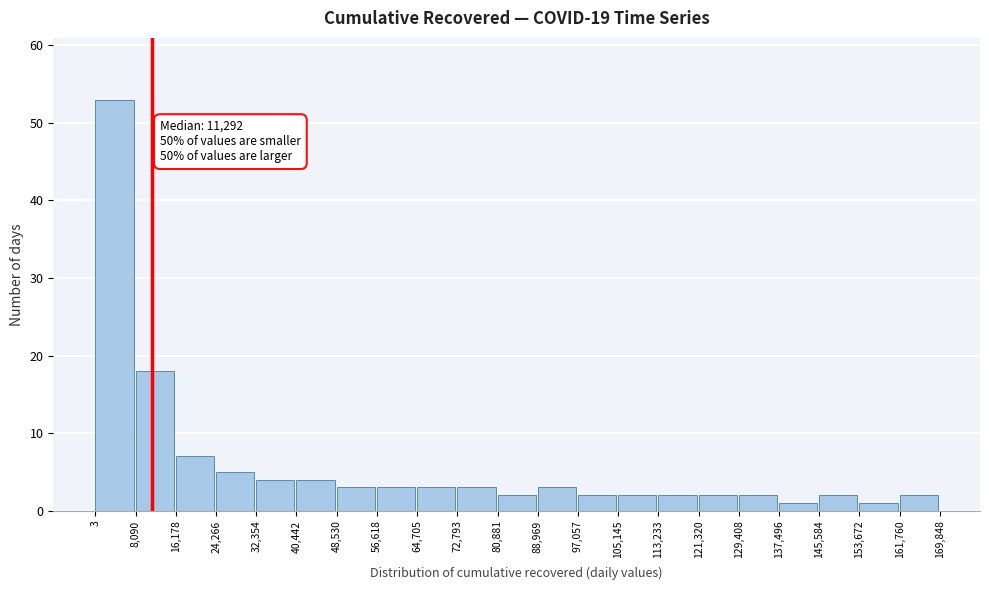

Which range on the x-axis has the tallest bar?

3 to 8,090